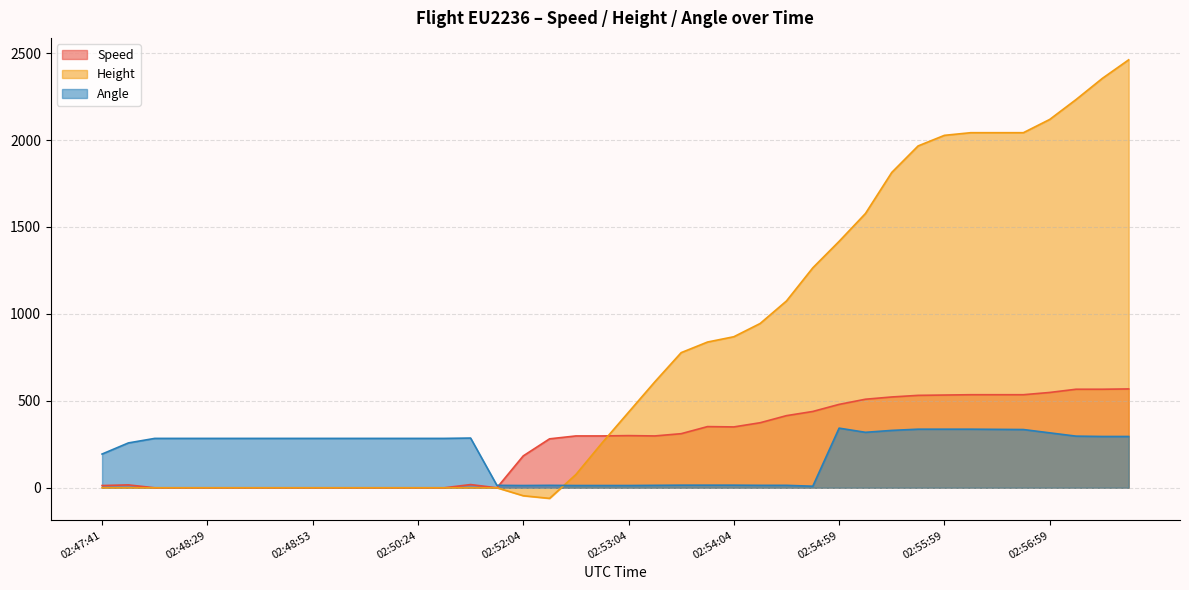

Which has a higher value, 02:52:34 or 02:50:04?

02:52:34